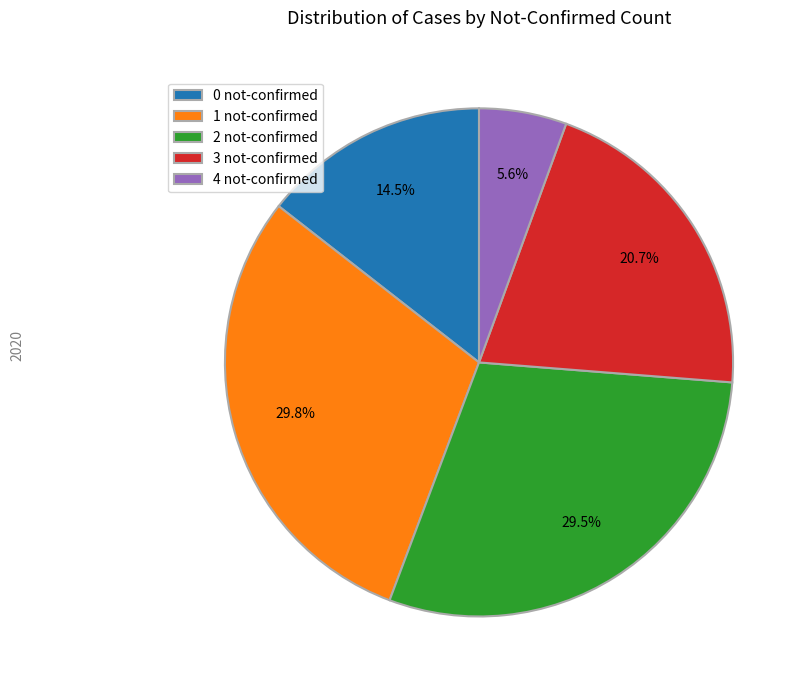

What percentage is NOT represented by 3 not-confirmed?

79.3%